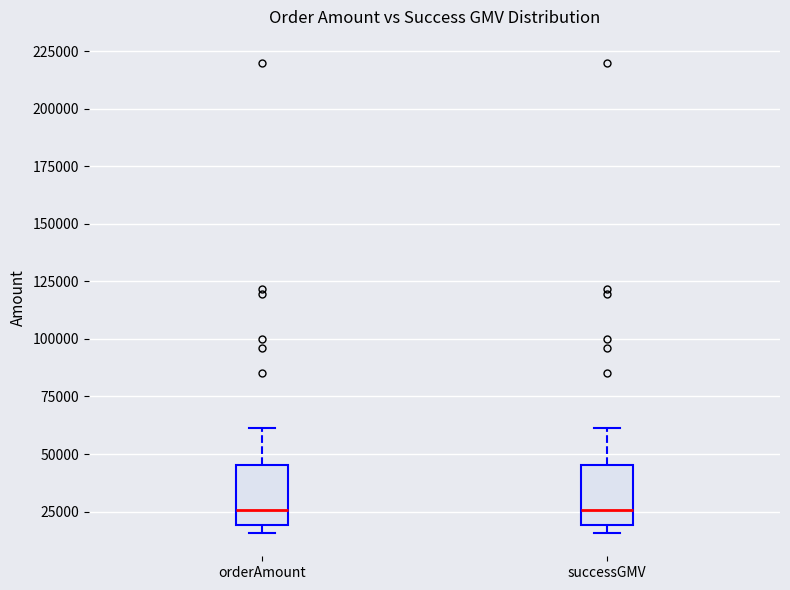

Reading left to right, read every box against the y-axis: the position of its median line, the range the box covers, and the ends of its whiskers. The values are not printed on the chart, so give them approximately, as read against the axis.

orderAmount: median 25000, box 20000 to 45000, whiskers 15000 to 60000
successGMV: median 25000, box 20000 to 45000, whiskers 15000 to 60000